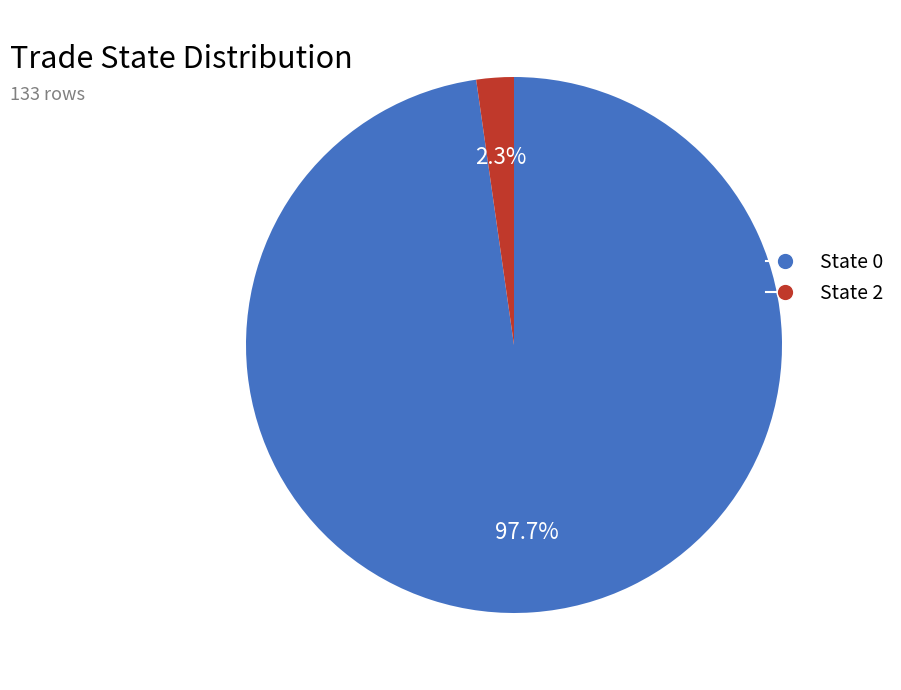

Do State 0 and State 2 together represent more than half of the pie?

Yes